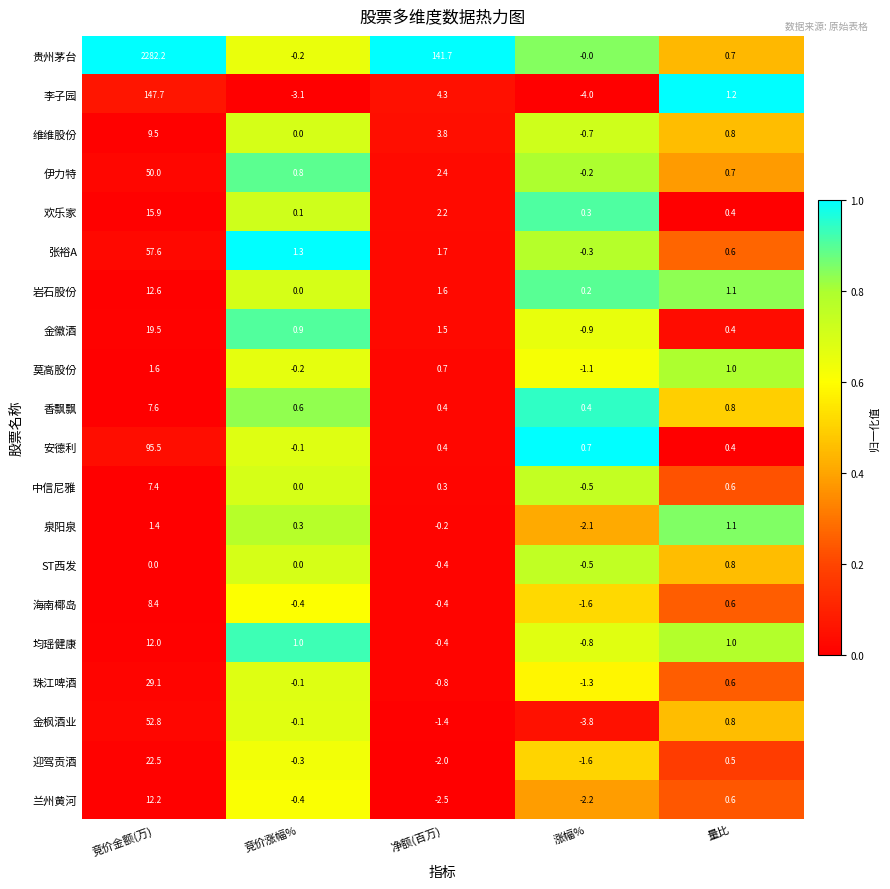

What is the spread (max minus min) of values at 净额(百万)?

144.2